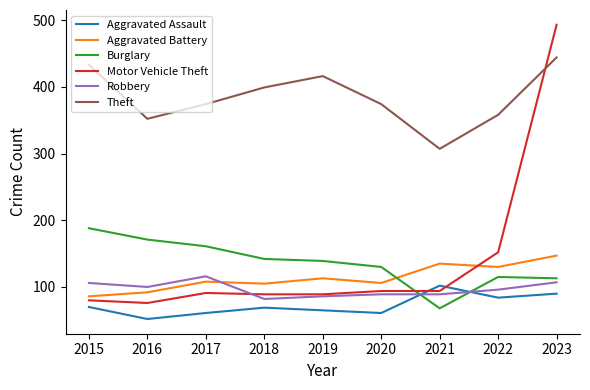

What is the total value across all series at 2018?

886